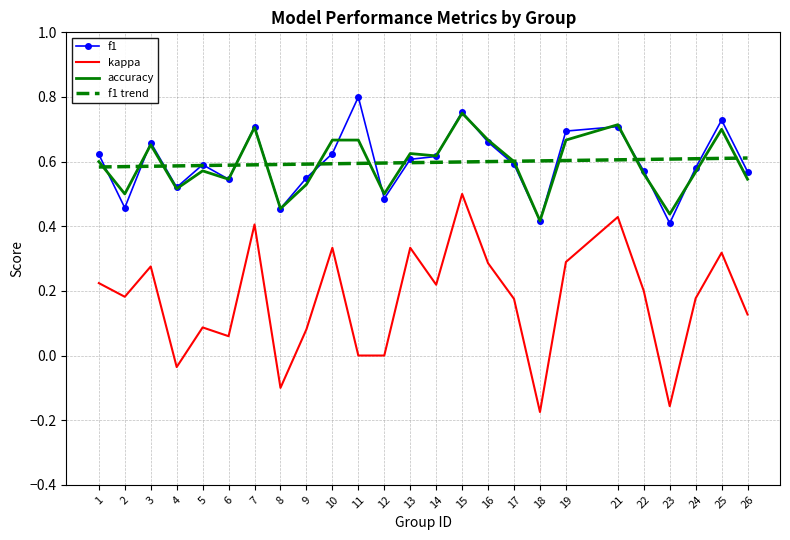

At which category does kappa reach its first local valley?

2